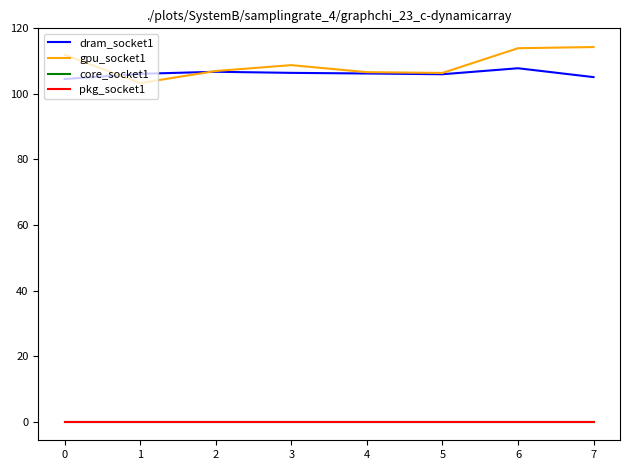

Does the chart display data point markers on the line(s)?

No